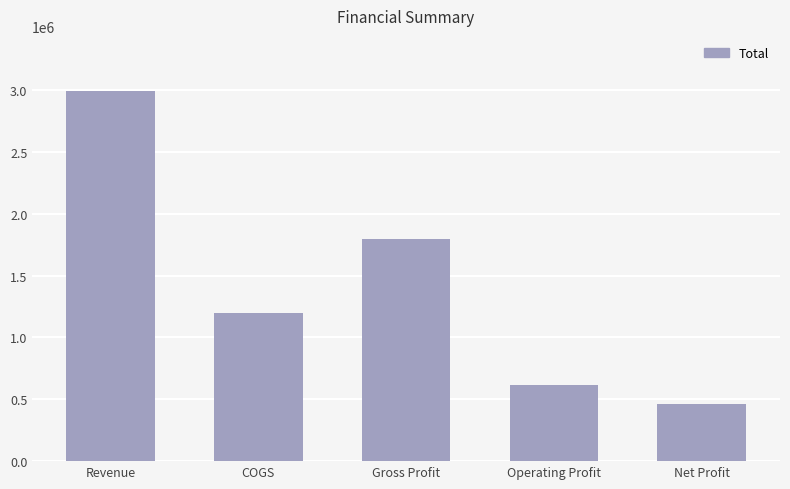

What is the sum of the values at COGS and Operating Profit?

1810293.0